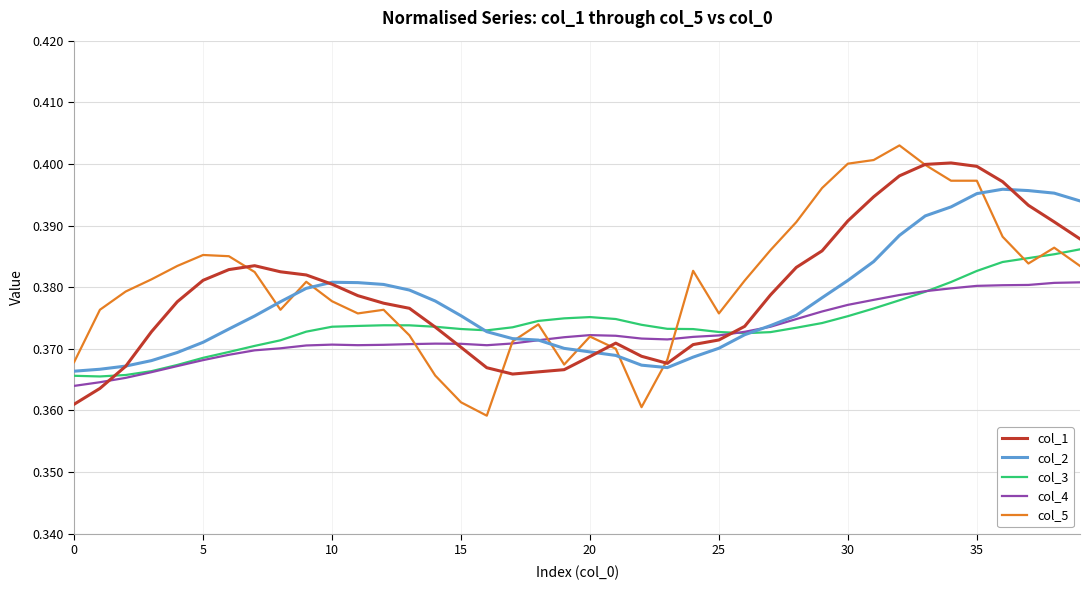

In col_1, how many points are higher than both neighbors (excluding endpoints)?

3